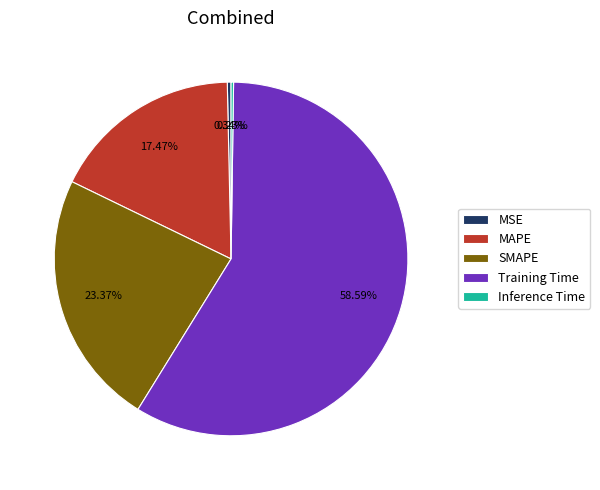

Is it true that MAPE is 17% of the pie?

True